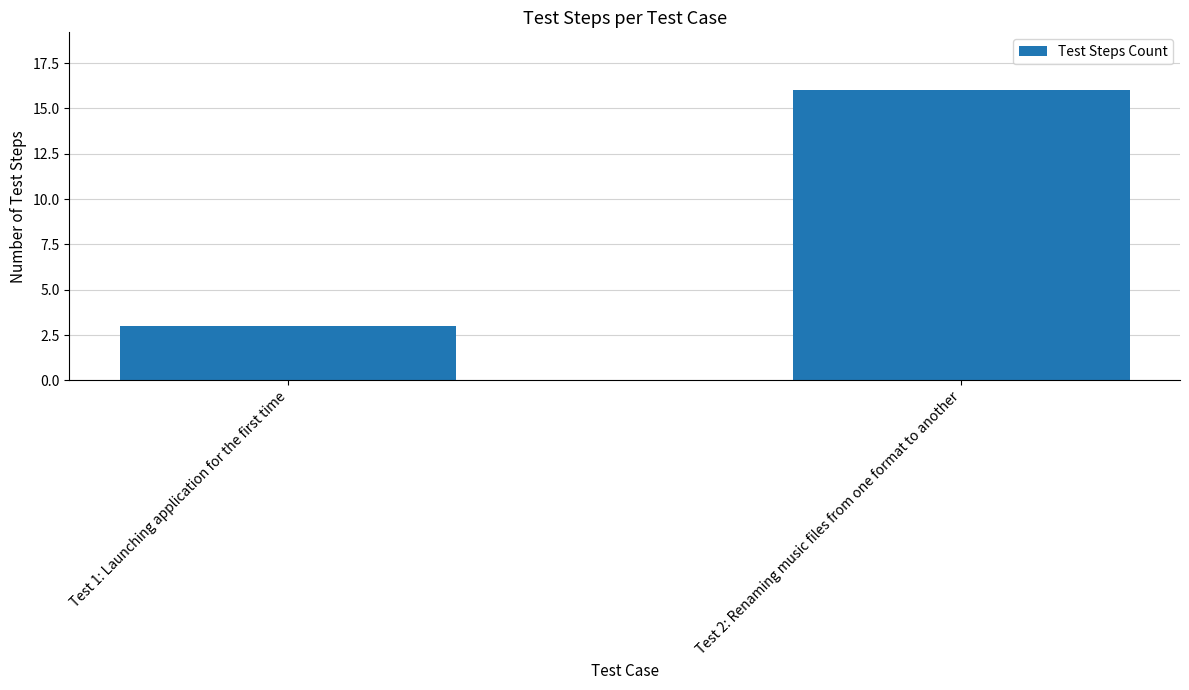

What is the average value?

10